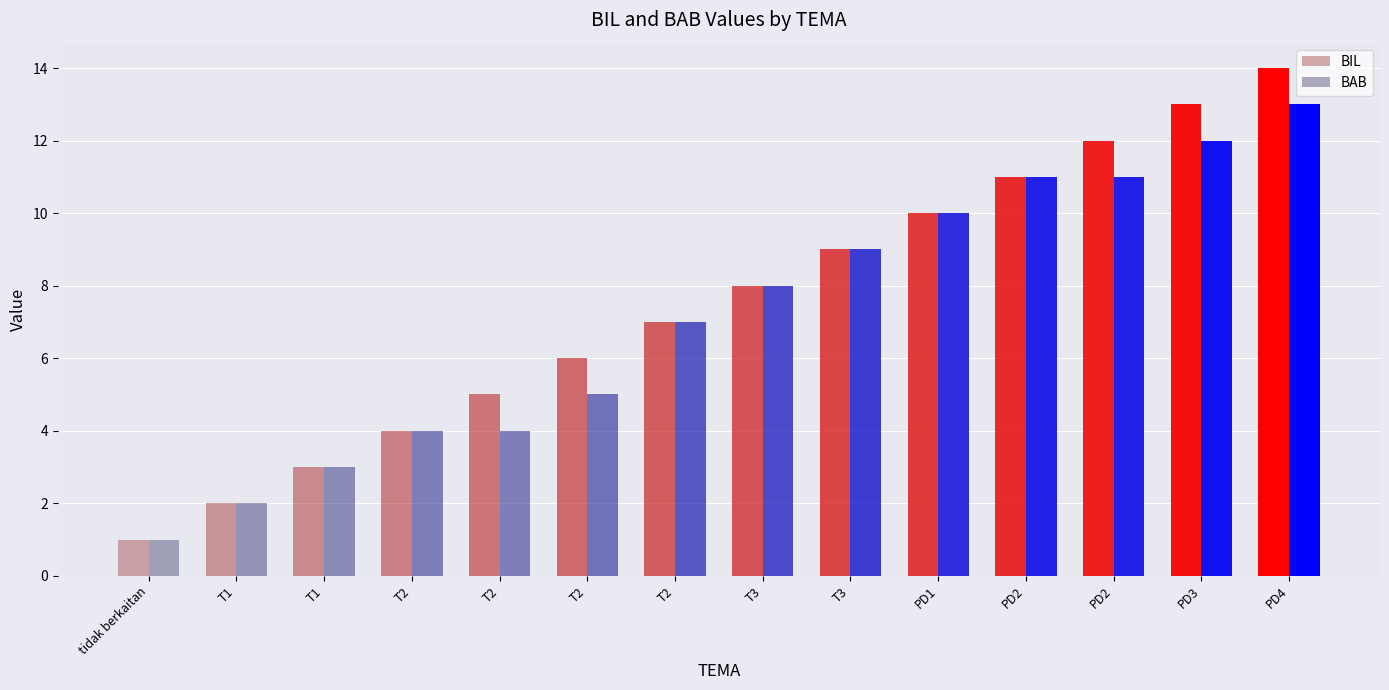

How many bars are there in total?

28